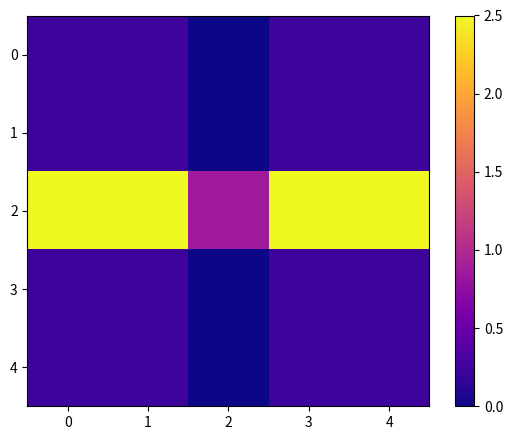

List the series in order of their peak value, lowest first.

0, 1, 3, 4, 2